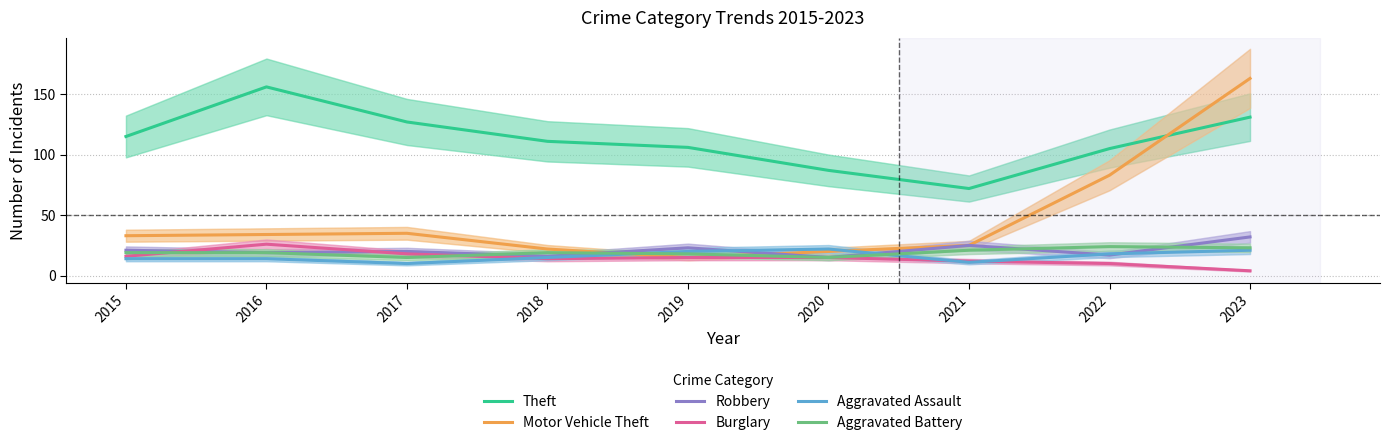

What is the sum of all Robbery values?

188